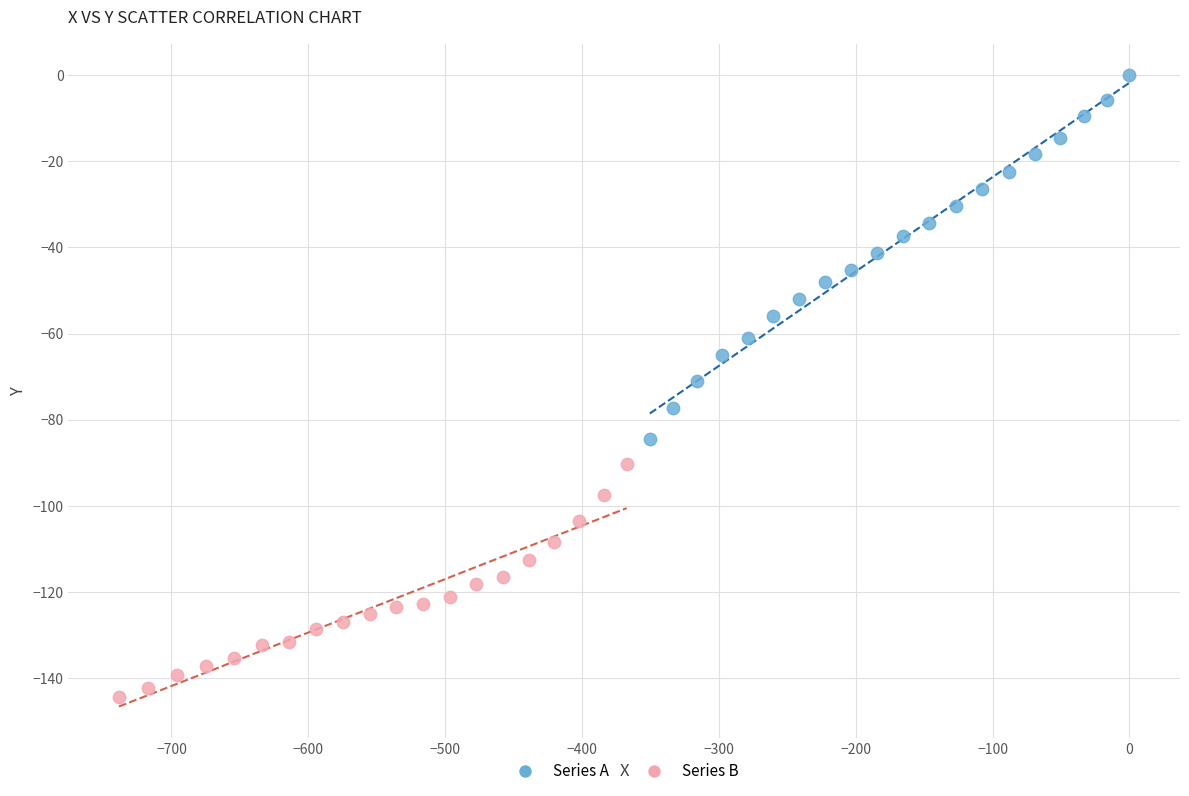

Which series contains the highest Y value?

Series A